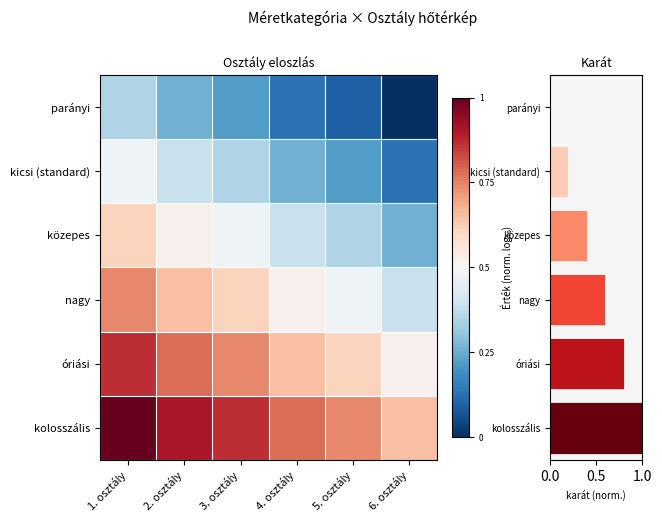

Which series has the largest range (max minus min)?

kicsi (standard)